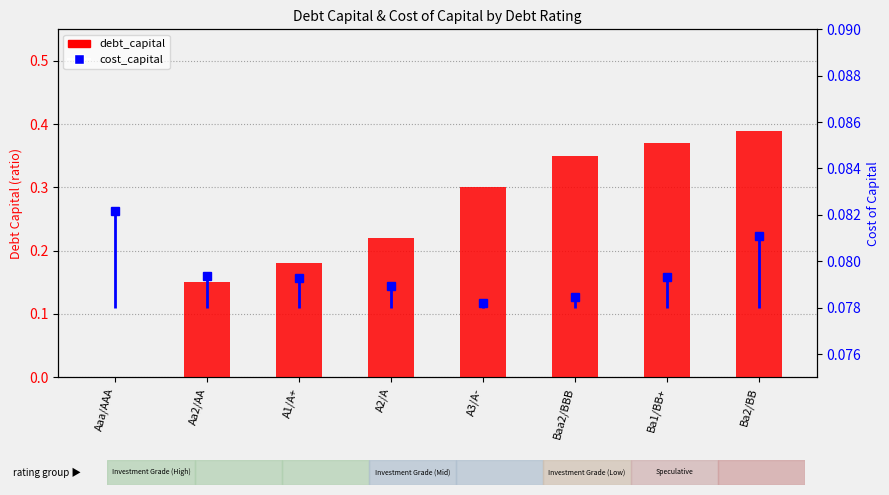

What is the greatest value displayed?

0.4